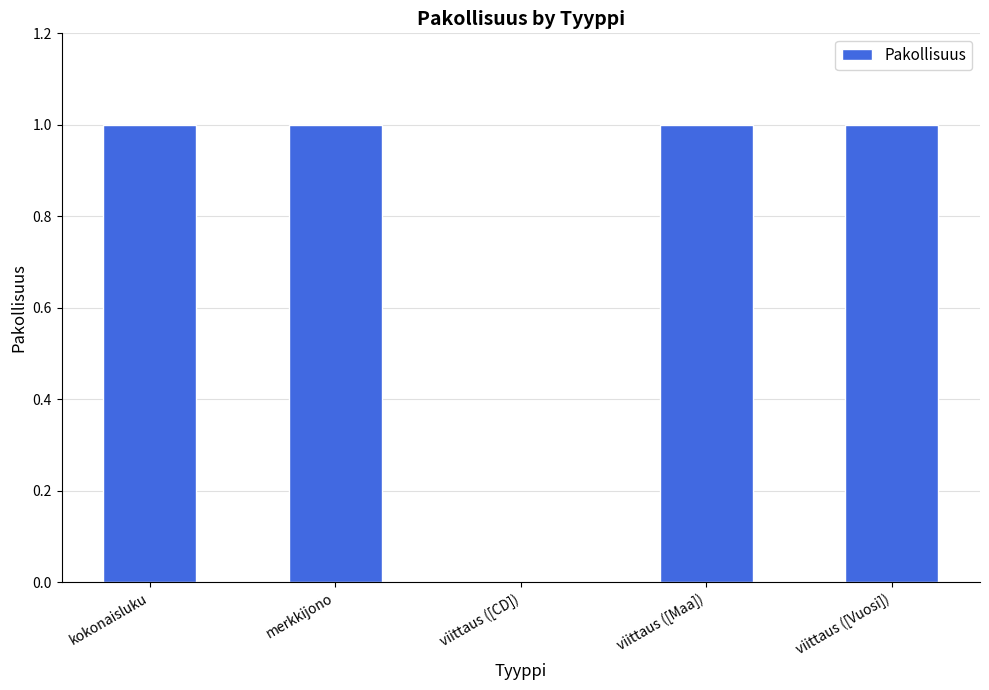

What is the ratio of the value at kokonaisluku to the value at merkkijono?

1.0